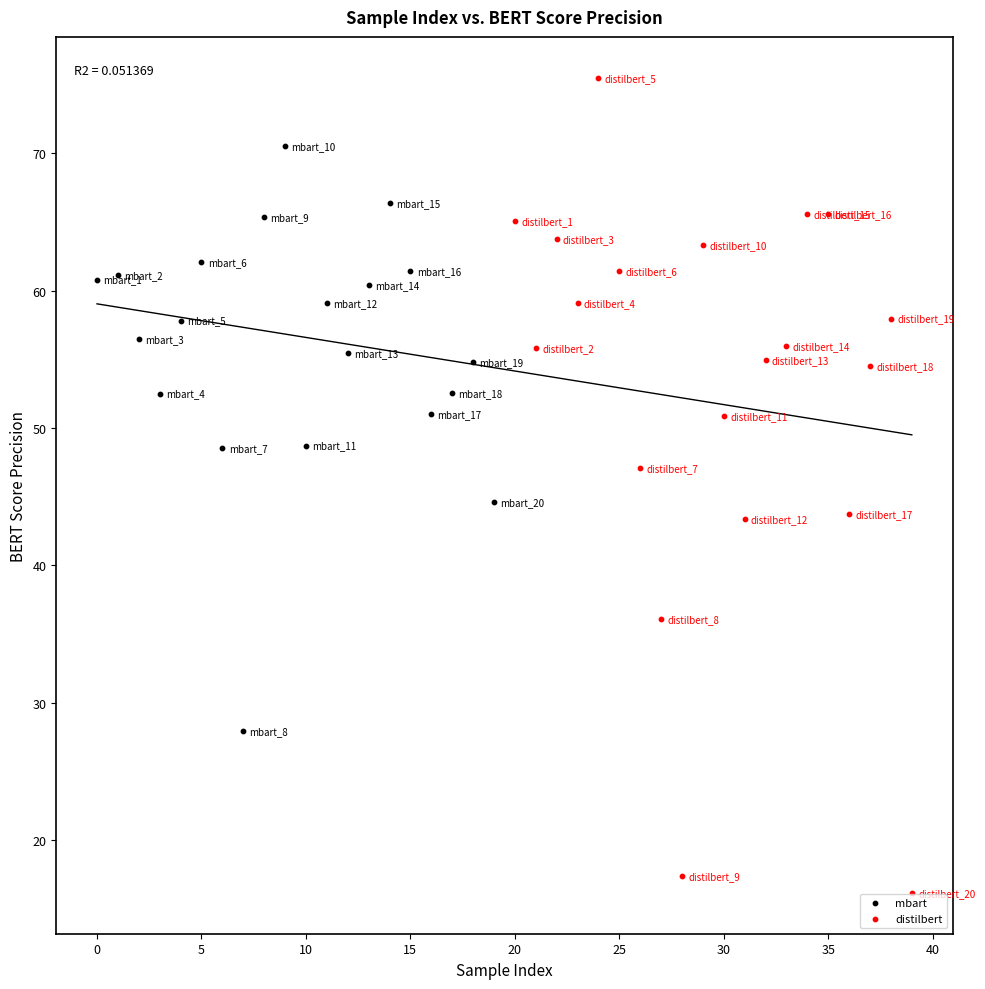

Which series contains the highest Y value?

distilbert